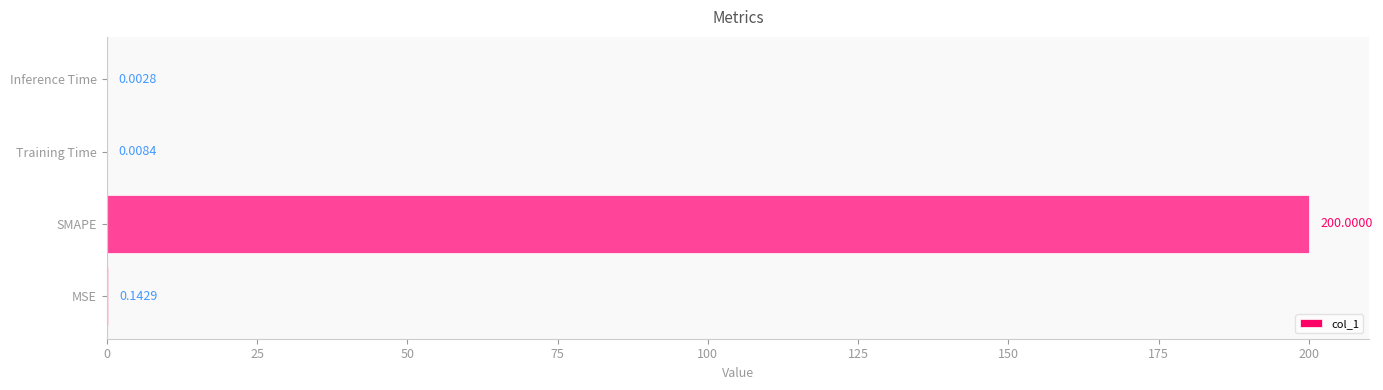

Between Inference Time and MSE, which is larger?

MSE